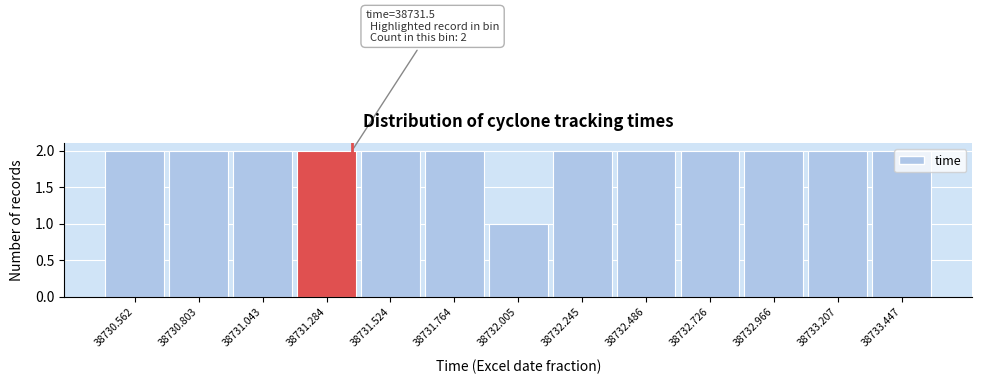

Which has a higher value, 38732.005 or 38733.207?

38733.207